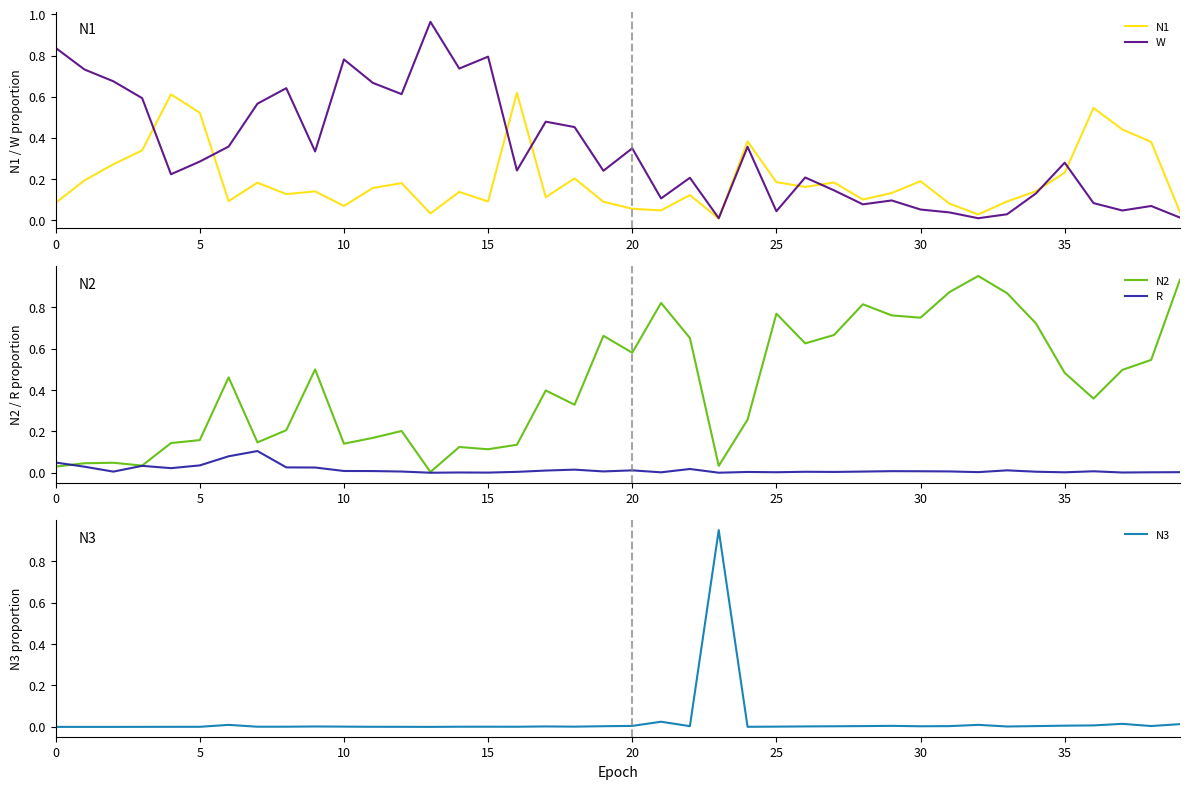

Between which two adjacent categories do N3 and W first intersect?

22 and 23